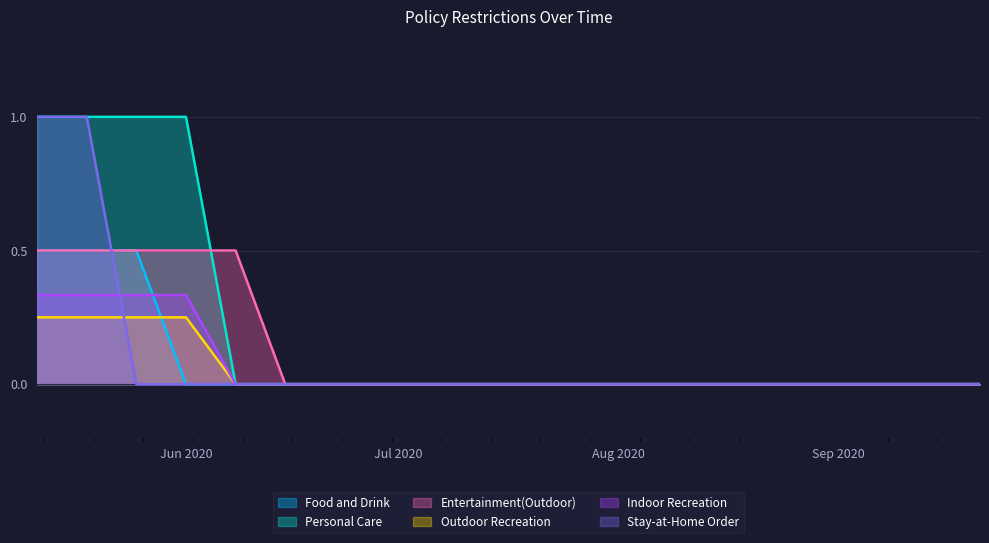

At 7/20/2020, list the series in order from largest to smallest.

Food and Drink, Personal Care, Entertainment(Outdoor), Outdoor Recreation, Indoor Recreation, Stay-at-Home Order